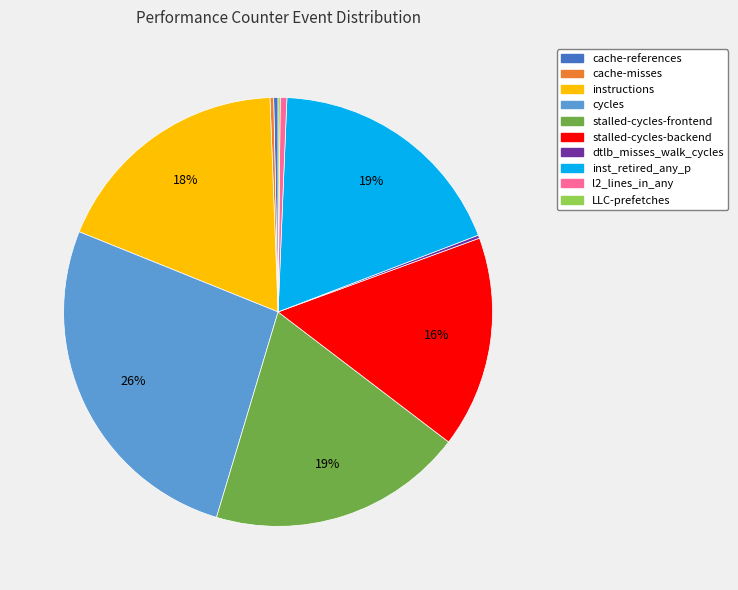

What is the largest slice in the pie chart?

cycles